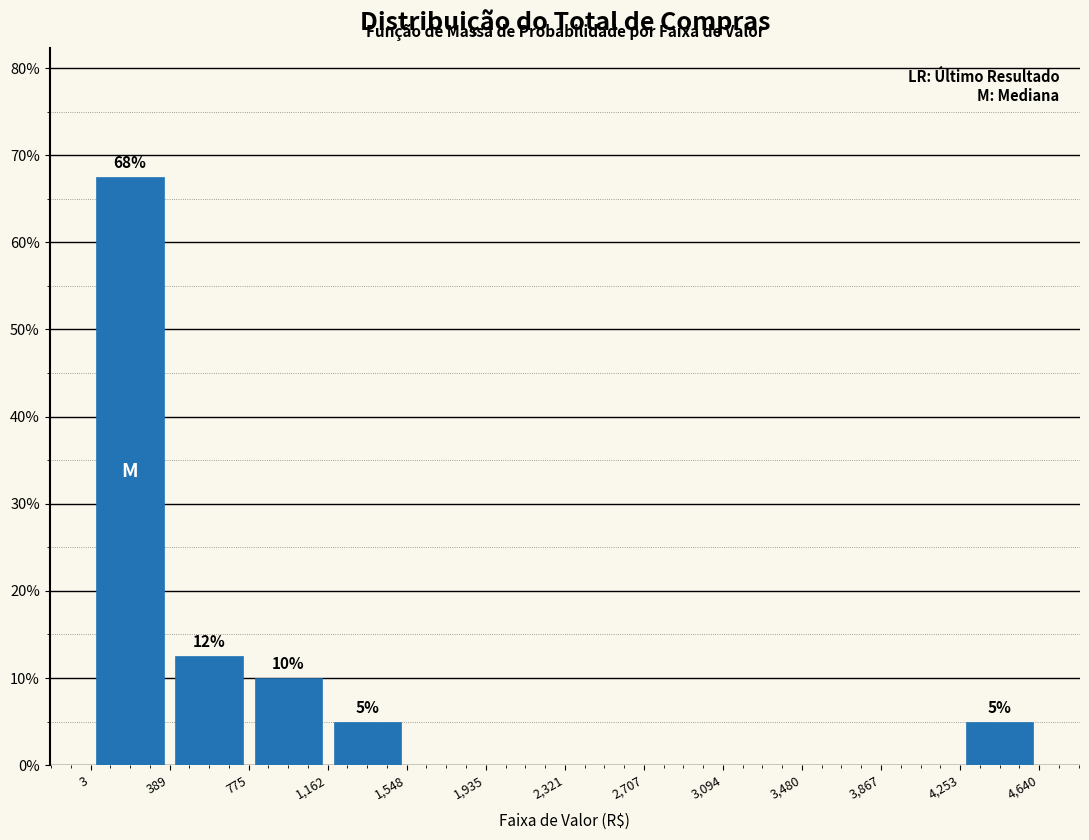

Which range on the x-axis has the tallest bar?

3 to 389